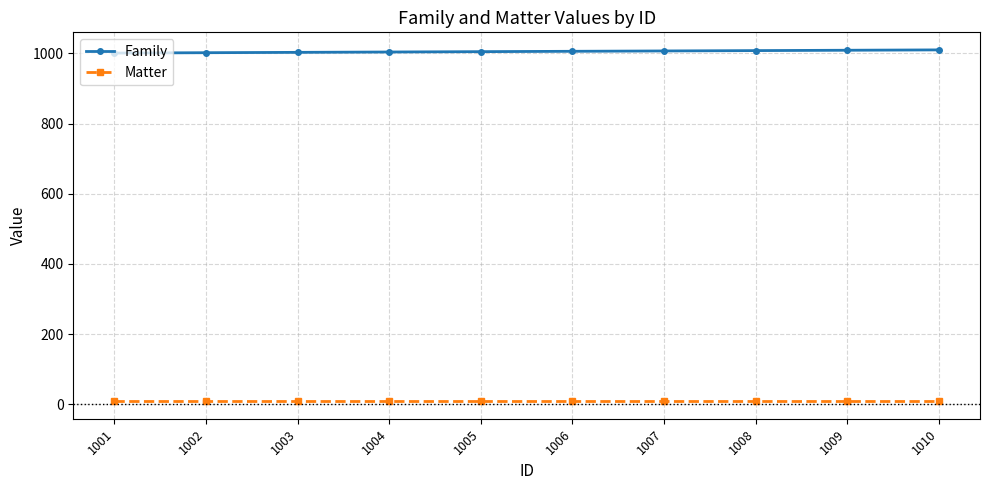

How many lines are shown in the chart?

2